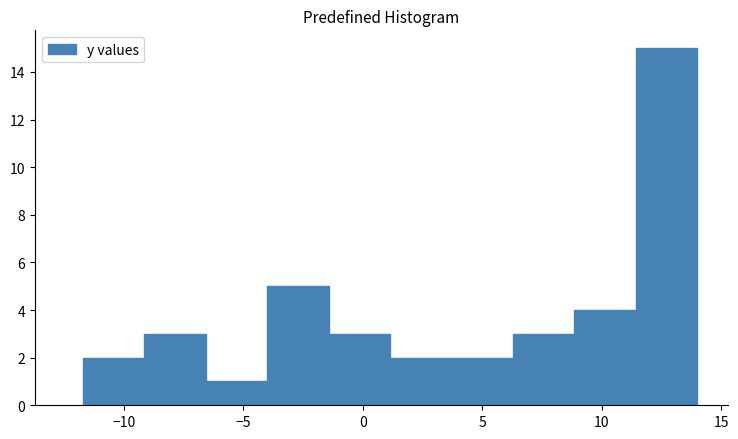

Reading left to right, list every bar in this chart as the range it spans on the x-axis followed by its height. Neither the bar edges nor the heights are printed on the chart, so give them approximately, as read against the axes.

-11.5 to -9.0: 2
-9.0 to -6.5: 3
-6.5 to -4.0: 1
-4.0 to -1.5: 5
-1.5 to 1.0: 3
1.0 to 3.5: 2
3.5 to 6.5: 2
6.5 to 9.0: 3
9.0 to 11.5: 4
11.5 to 14.0: 15